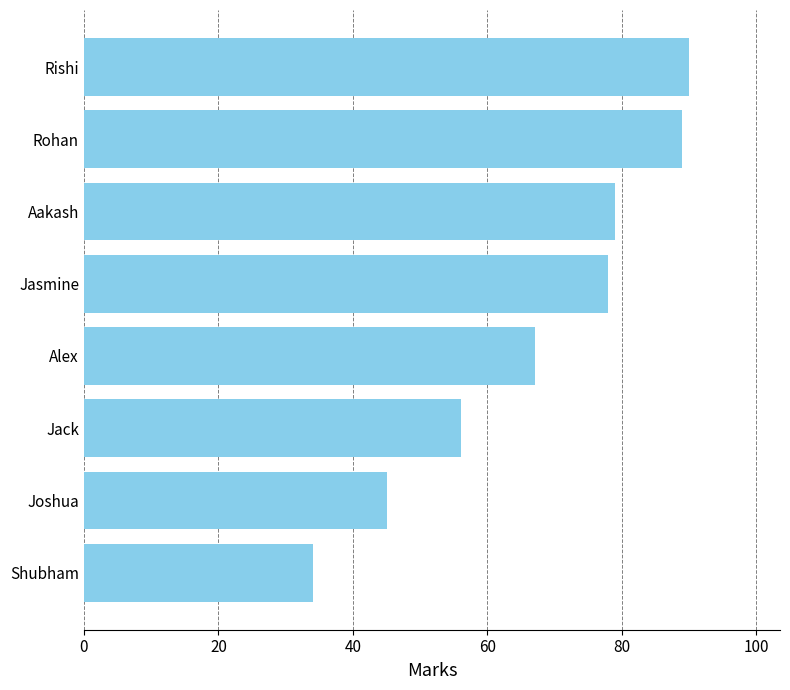

What is the difference between the values at Aakash and Rishi?

11